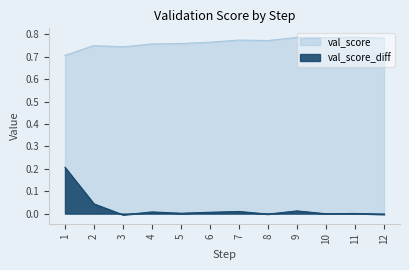

At which label does val_score_diff reach its minimum?

3